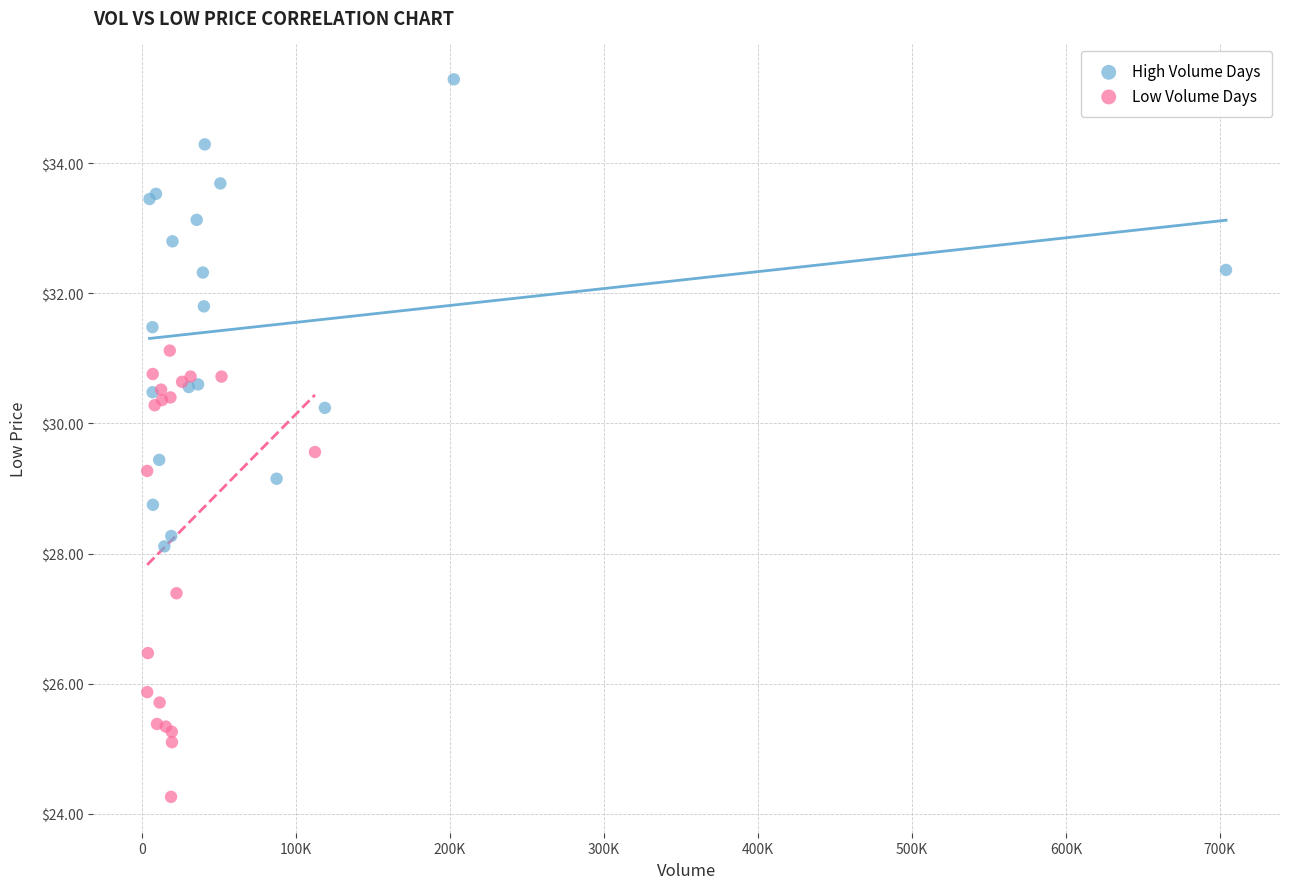

Which series reaches the maximum Y coordinate?

High Volume Days